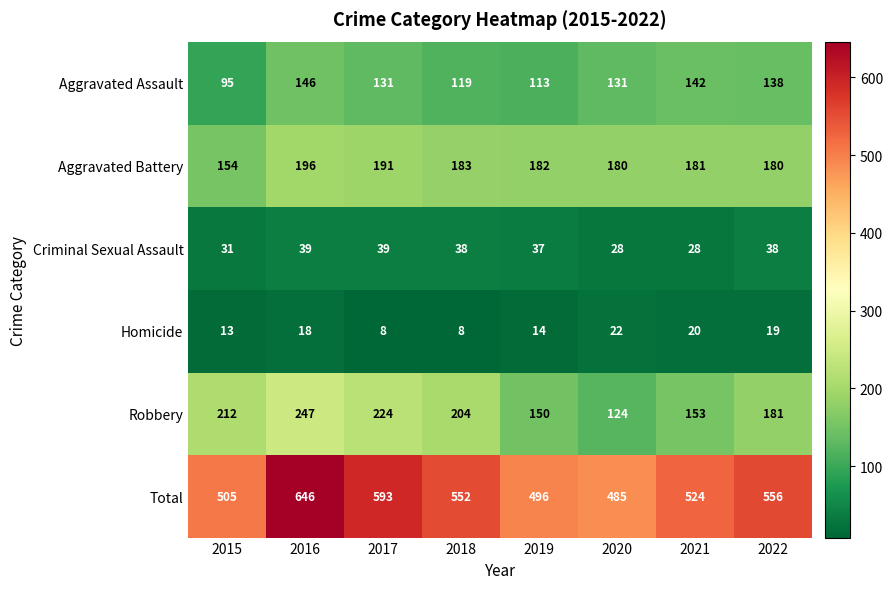

What is the difference between the highest and lowest values at 2017?

585